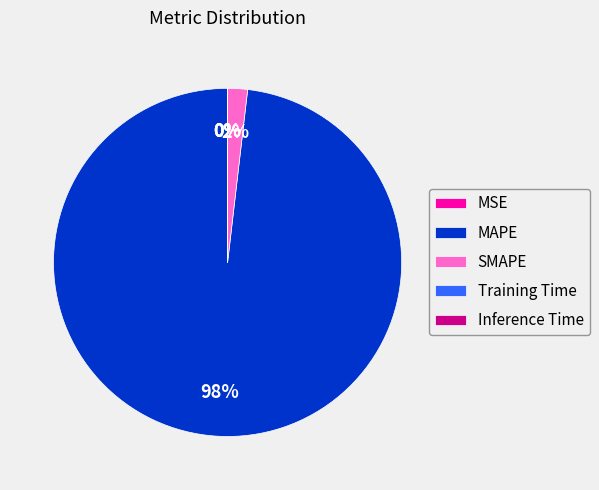

To the nearest percent, what is the difference between the largest and smallest slice percentages?

98%